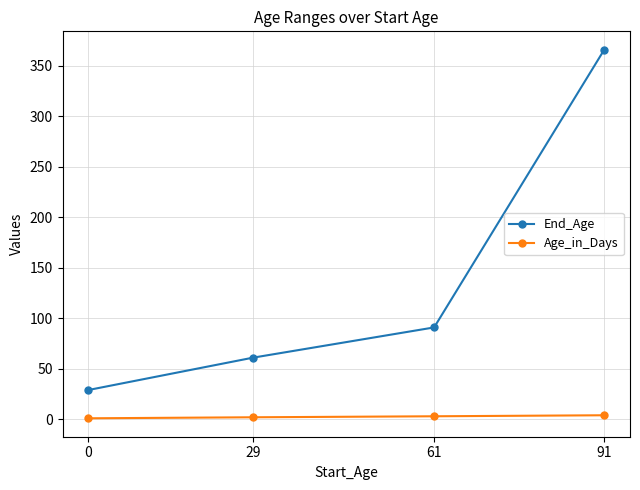

The value of End_Age at 91 is 366. True or false?

True